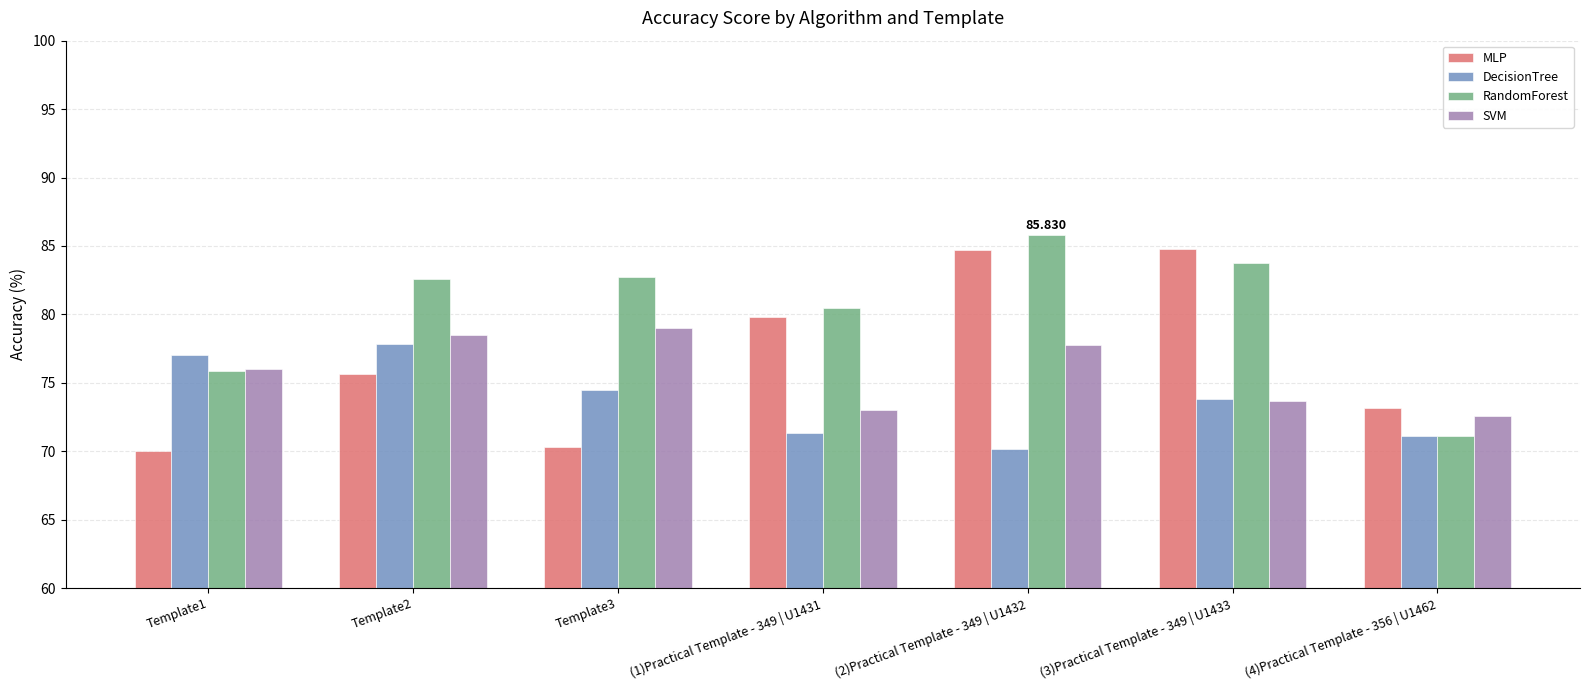

Which series has the largest total across all categories?

RandomForest